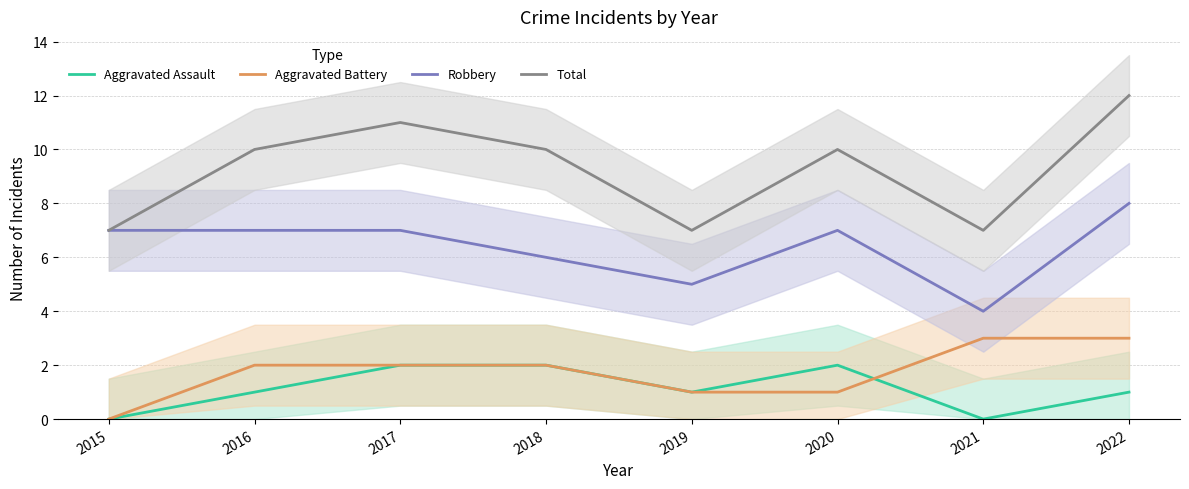

At which label does Aggravated Assault reach its minimum?

2015